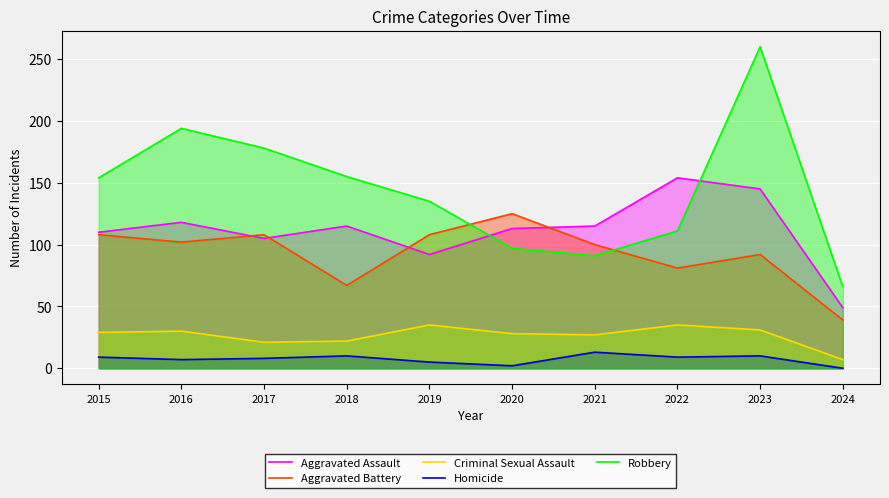

True or false: Aggravated Battery and Robbery cross at least once.

True